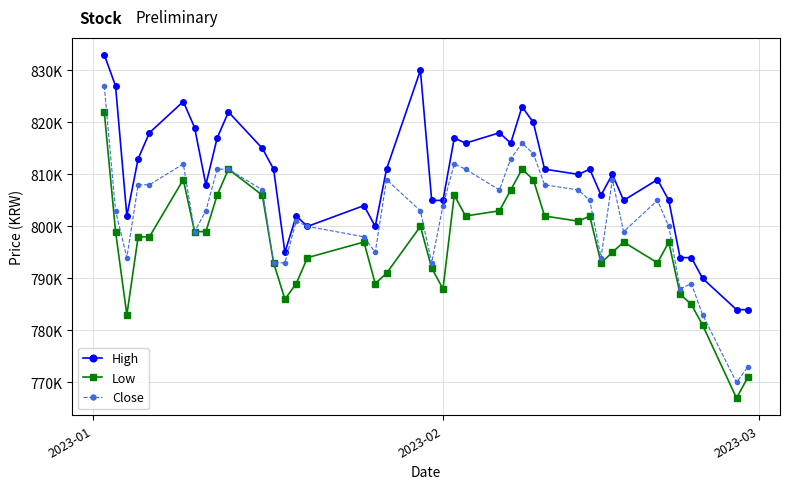

True or false: Low and Close intersect in this chart.

False